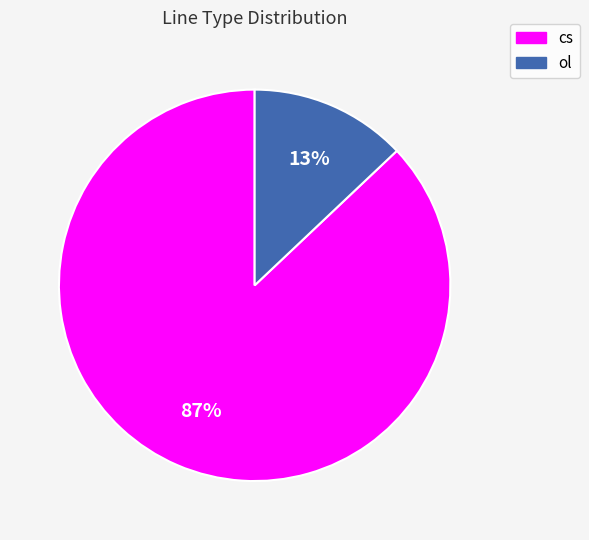

Is there a majority slice in this chart?

Yes